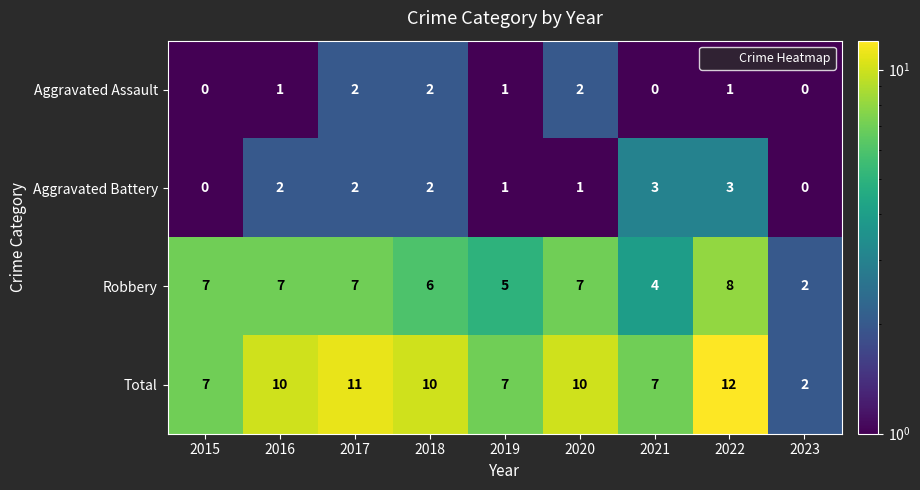

Count the Total values in the range 7 to 10.

6